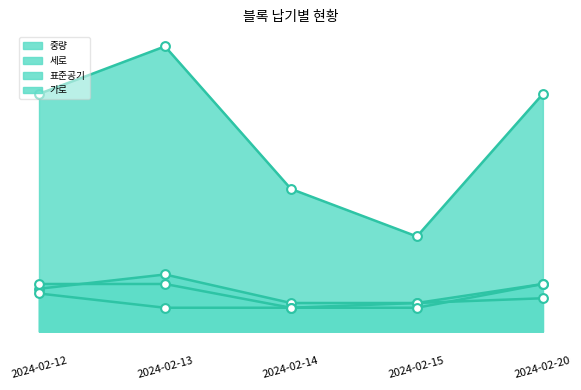

Is the value of 세로 at 2024-02-14 greater than the value of 표준공기 at 2024-02-20?

No